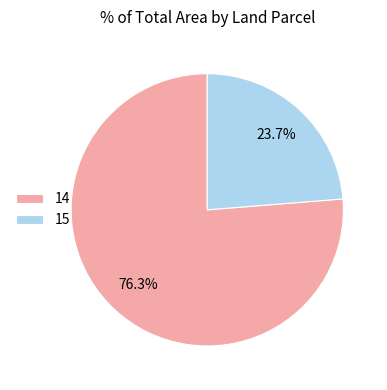

Which slice is the smallest?

15